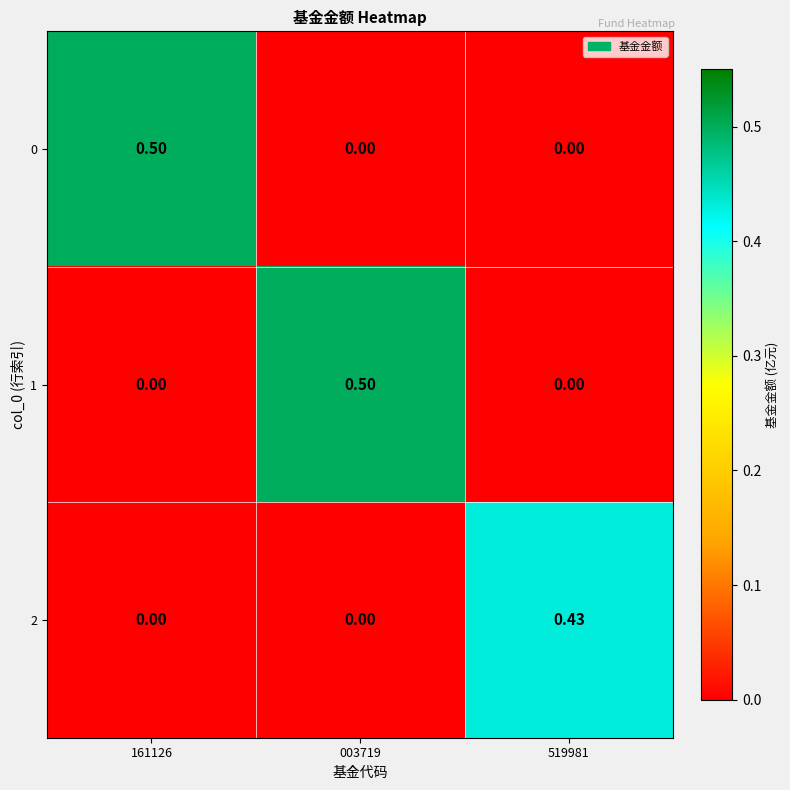

Count the number of data series in this chart.

3